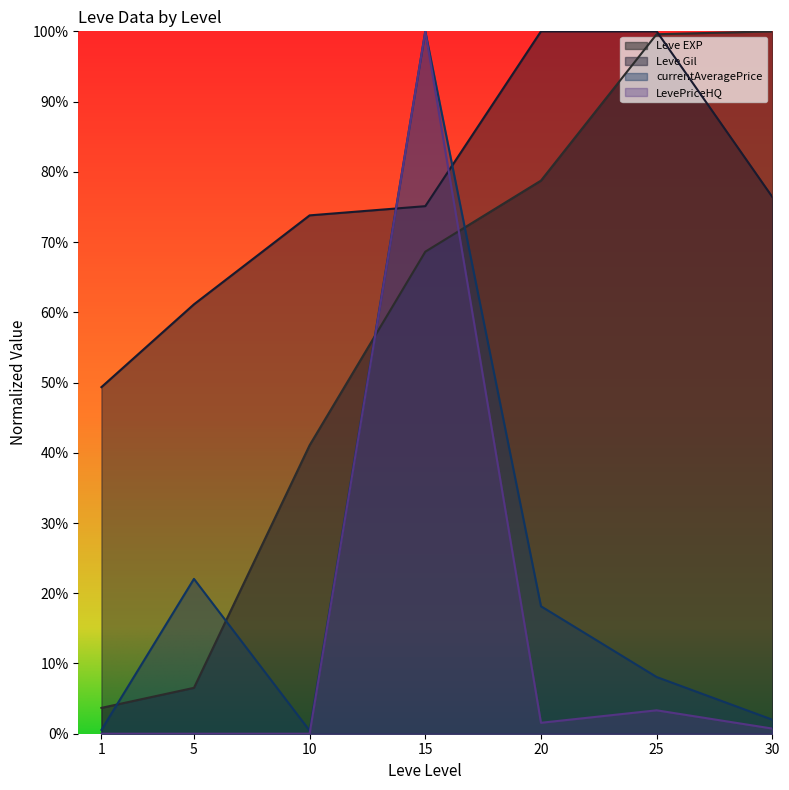

What is the sum of the Leve Gil values at 20 and 10?

1.7